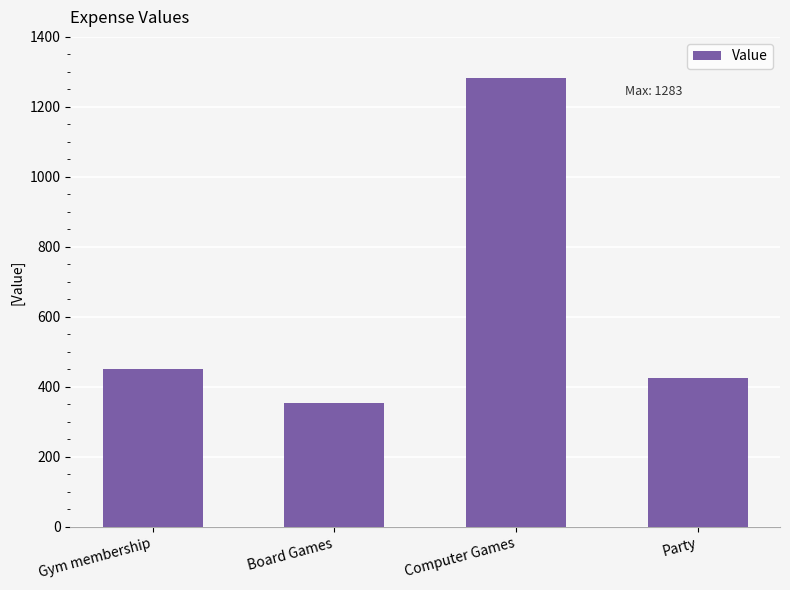

List the labels in order of value, largest first.

Computer Games, Gym membership, Party, Board Games